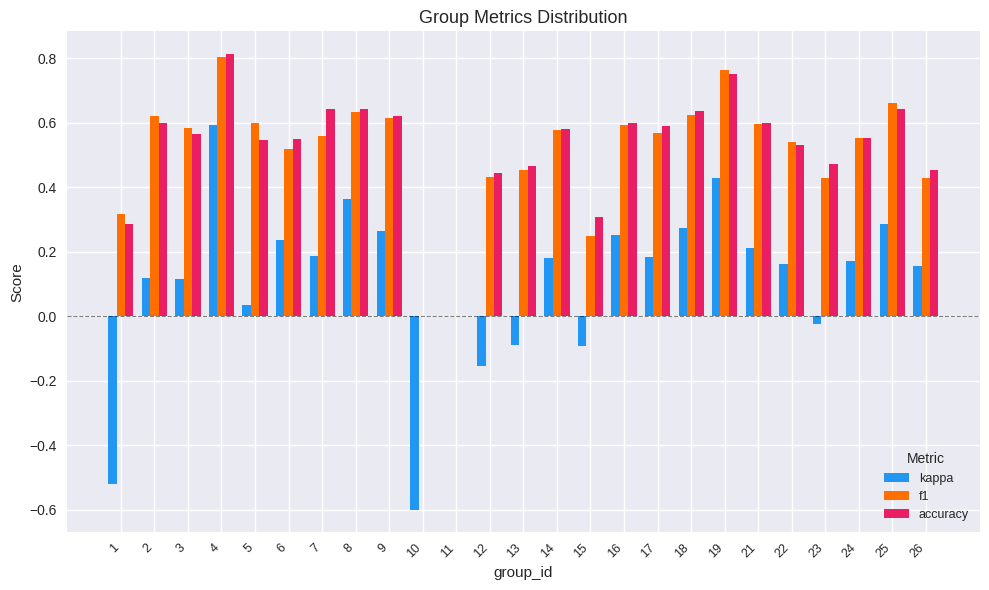

How many accuracy values are between 0 and 1?

25